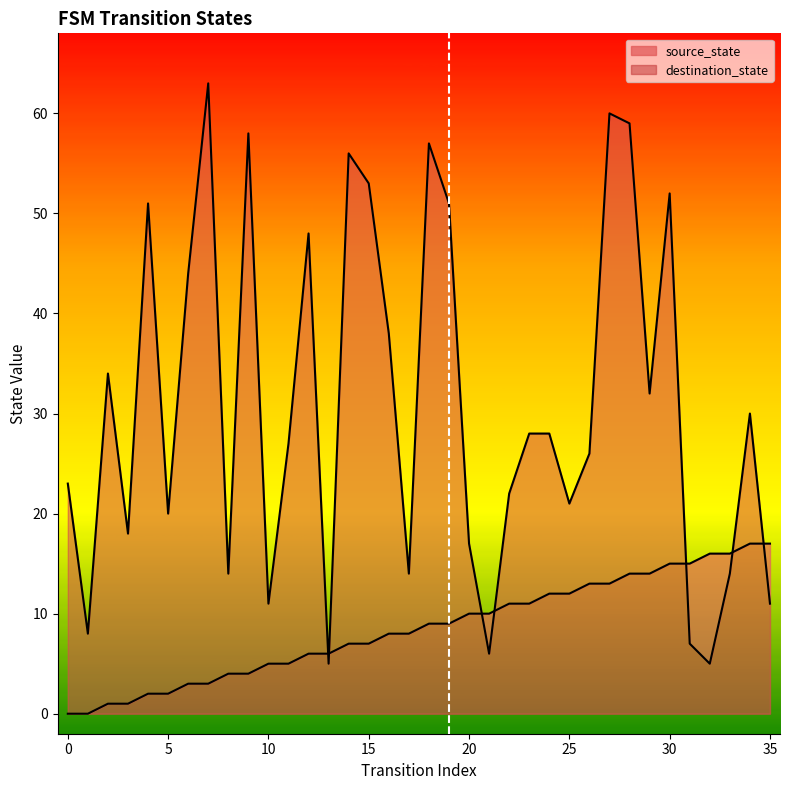

How many distinct data groups are displayed?

2